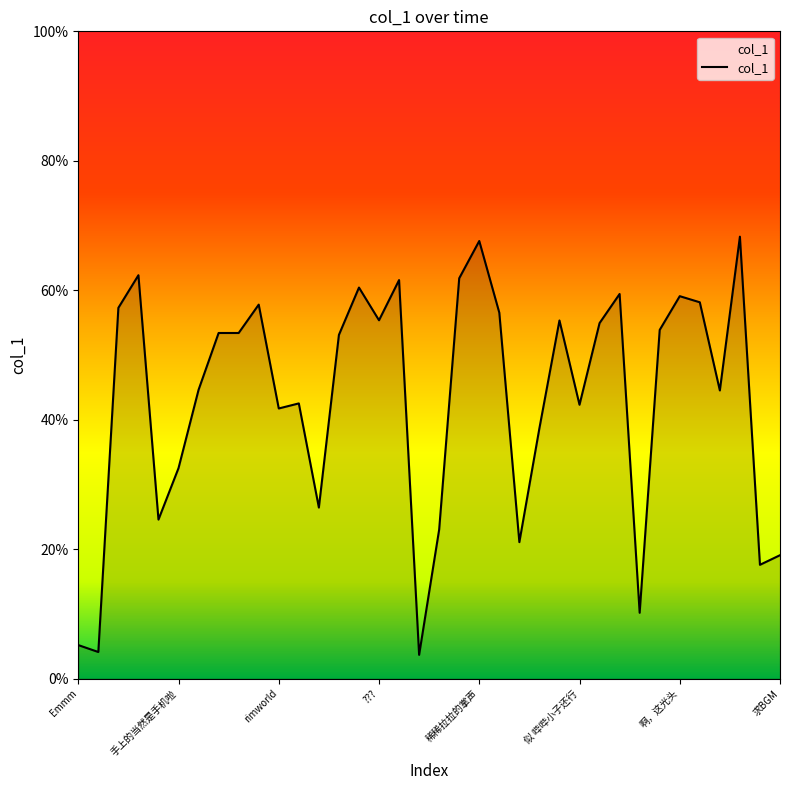

What is the difference between the maximum and minimum values?

64.6